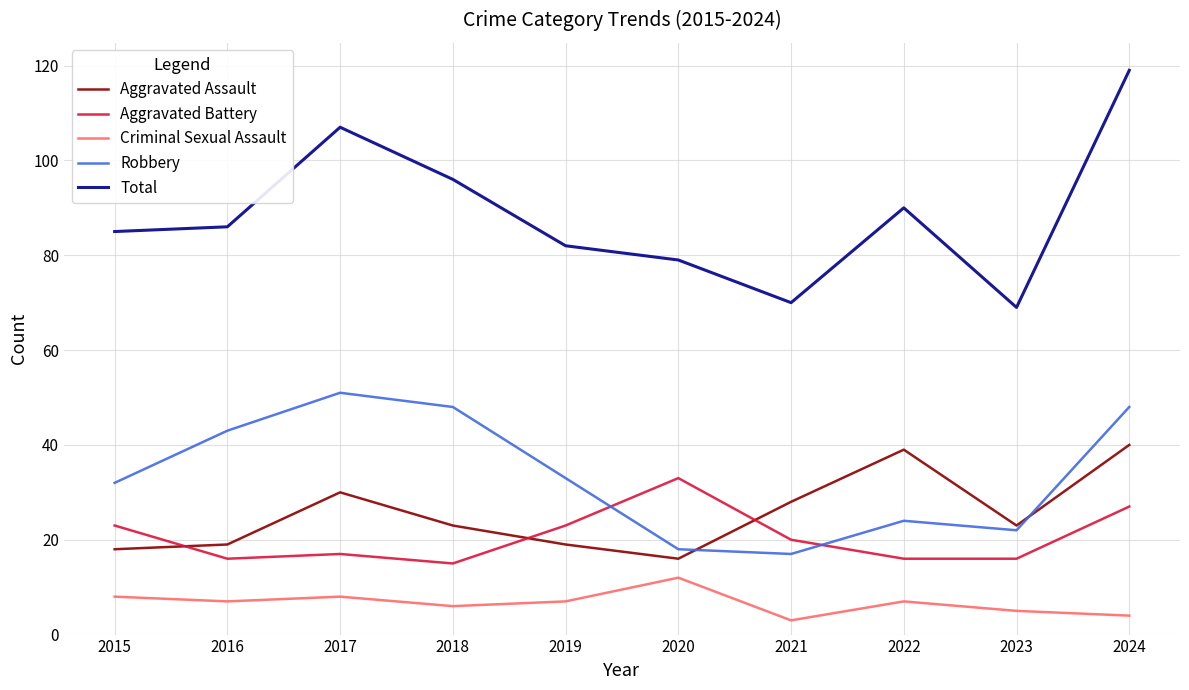

What is the difference between the highest and lowest values at 2016?

79